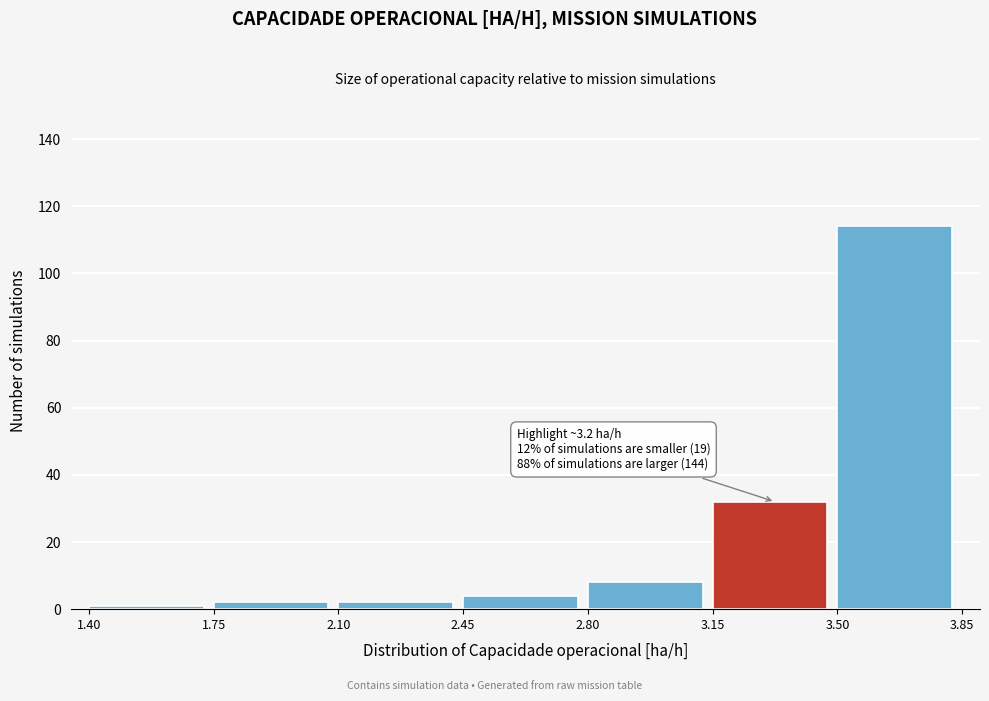

Over which range of the x-axis is the bar tallest?

3.50 to 3.85